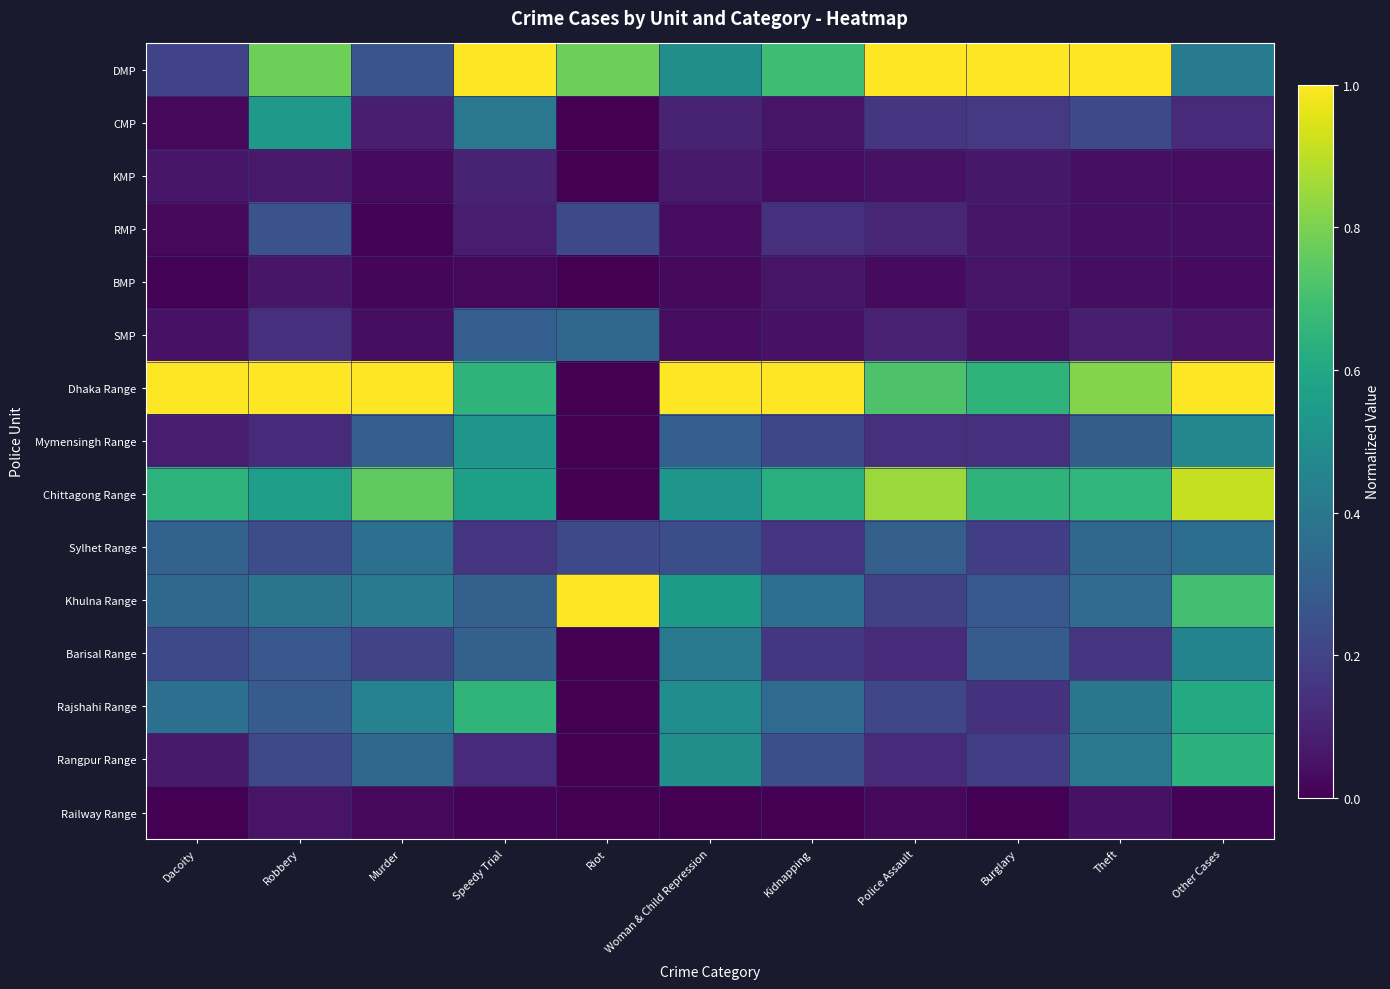

Reading left to right, extract all data points from this chart.

DMP: Dacoity=0.2	Robbery=0.8	Murder=0.3	Speedy Trial=1.0	Riot=0.8	Woman & Child Repression=0.5	Kidnapping=0.7	Police Assault=1.0	Burglary=1.0	Theft=1.0	Other Cases=0.4
CMP: Dacoity=0.0	Robbery=0.5	Murder=0.1	Speedy Trial=0.4	Riot=0.0	Woman & Child Repression=0.1	Kidnapping=0.1	Police Assault=0.2	Burglary=0.2	Theft=0.2	Other Cases=0.1
KMP: Dacoity=0.1	Robbery=0.1	Murder=0.0	Speedy Trial=0.1	Riot=0.0	Woman & Child Repression=0.1	Kidnapping=0.0	Police Assault=0.0	Burglary=0.1	Theft=0.0	Other Cases=0.0
RMP: Dacoity=0.0	Robbery=0.3	Murder=0.0	Speedy Trial=0.1	Riot=0.2	Woman & Child Repression=0.0	Kidnapping=0.1	Police Assault=0.1	Burglary=0.1	Theft=0.0	Other Cases=0.0
BMP: Dacoity=0.0	Robbery=0.1	Murder=0.0	Speedy Trial=0.0	Riot=0.0	Woman & Child Repression=0.0	Kidnapping=0.1	Police Assault=0.0	Burglary=0.1	Theft=0.0	Other Cases=0.0
SMP: Dacoity=0.1	Robbery=0.1	Murder=0.0	Speedy Trial=0.3	Riot=0.3	Woman & Child Repression=0.0	Kidnapping=0.0	Police Assault=0.1	Burglary=0.0	Theft=0.1	Other Cases=0.1
Dhaka Range: Dacoity=1.0	Robbery=1.0	Murder=1.0	Speedy Trial=0.6	Riot=0.0	Woman & Child Repression=1.0	Kidnapping=1.0	Police Assault=0.7	Burglary=0.6	Theft=0.8	Other Cases=1.0
Mymensingh Range: Dacoity=0.1	Robbery=0.1	Murder=0.3	Speedy Trial=0.5	Riot=0.0	Woman & Child Repression=0.3	Kidnapping=0.2	Police Assault=0.1	Burglary=0.1	Theft=0.3	Other Cases=0.5
Chittagong Range: Dacoity=0.6	Robbery=0.6	Murder=0.8	Speedy Trial=0.6	Riot=0.0	Woman & Child Repression=0.5	Kidnapping=0.6	Police Assault=0.8	Burglary=0.6	Theft=0.7	Other Cases=0.9
Sylhet Range: Dacoity=0.3	Robbery=0.2	Murder=0.4	Speedy Trial=0.1	Riot=0.2	Woman & Child Repression=0.2	Kidnapping=0.2	Police Assault=0.3	Burglary=0.2	Theft=0.3	Other Cases=0.4
Khulna Range: Dacoity=0.3	Robbery=0.4	Murder=0.4	Speedy Trial=0.3	Riot=1.0	Woman & Child Repression=0.5	Kidnapping=0.4	Police Assault=0.2	Burglary=0.3	Theft=0.4	Other Cases=0.7
Barisal Range: Dacoity=0.2	Robbery=0.3	Murder=0.2	Speedy Trial=0.3	Riot=0.0	Woman & Child Repression=0.4	Kidnapping=0.2	Police Assault=0.1	Burglary=0.3	Theft=0.2	Other Cases=0.5
Rajshahi Range: Dacoity=0.4	Robbery=0.3	Murder=0.4	Speedy Trial=0.7	Riot=0.0	Woman & Child Repression=0.5	Kidnapping=0.3	Police Assault=0.2	Burglary=0.1	Theft=0.4	Other Cases=0.6
Rangpur Range: Dacoity=0.1	Robbery=0.2	Murder=0.3	Speedy Trial=0.1	Riot=0.0	Woman & Child Repression=0.5	Kidnapping=0.2	Police Assault=0.1	Burglary=0.2	Theft=0.4	Other Cases=0.6
Railway Range: Dacoity=0.0	Robbery=0.1	Murder=0.0	Speedy Trial=0.0	Riot=0.0	Woman & Child Repression=0.0	Kidnapping=0.0	Police Assault=0.0	Burglary=0.0	Theft=0.1	Other Cases=0.0